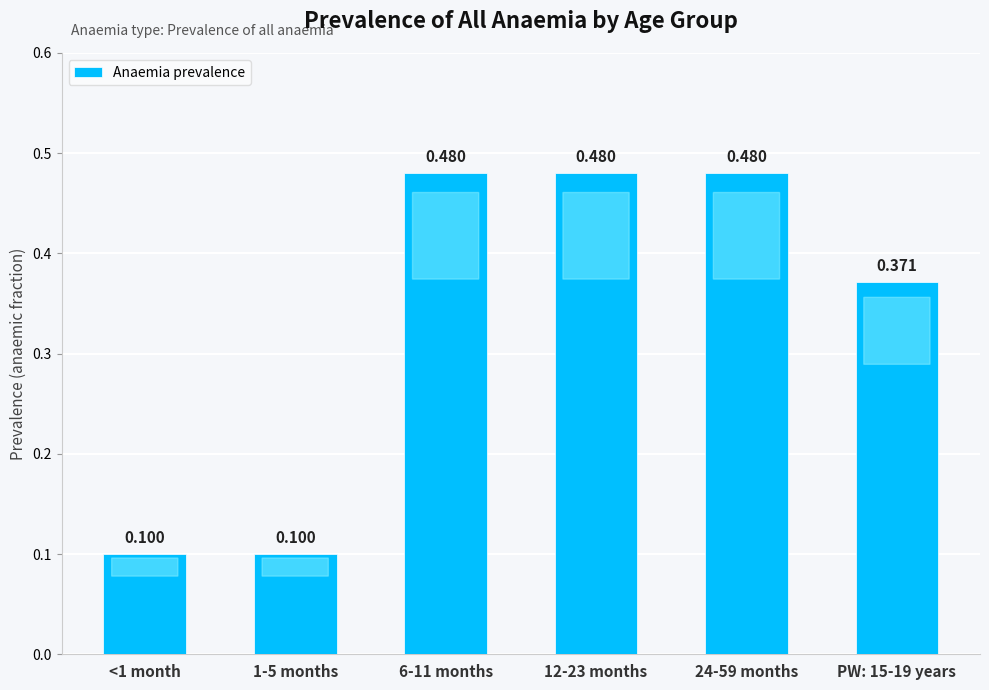

Rank the categories by value from highest to lowest.

6-11 months, 12-23 months, 24-59 months, PW: 15-19 years, <1 month, 1-5 months